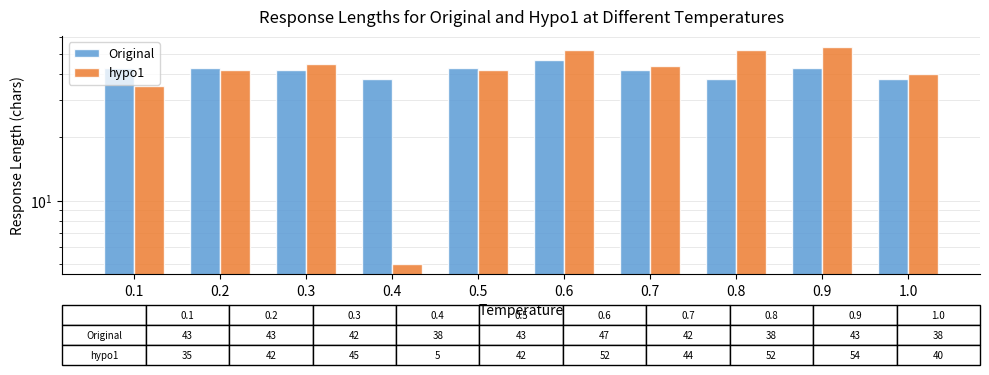

How many data points in Original are above 43?

1